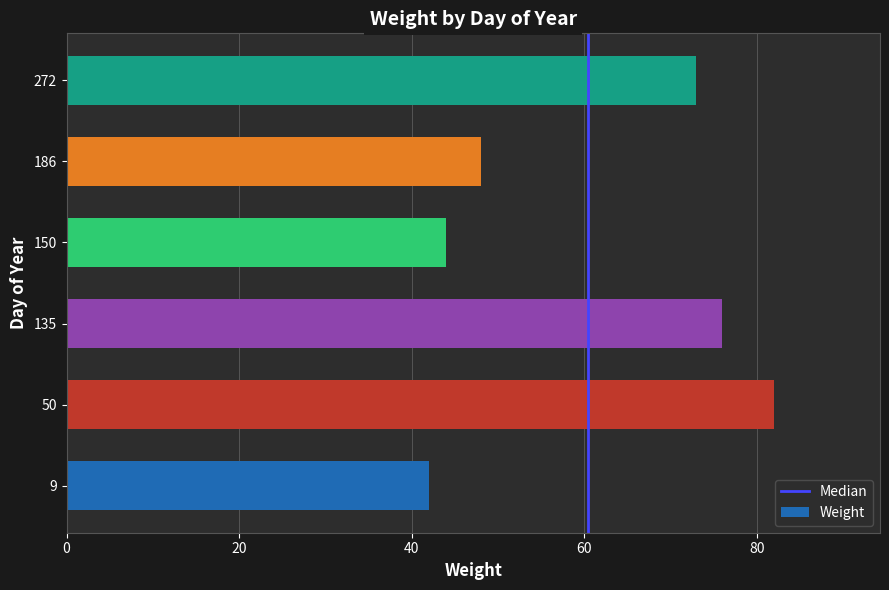

Which has a higher value, 9 or 150?

150